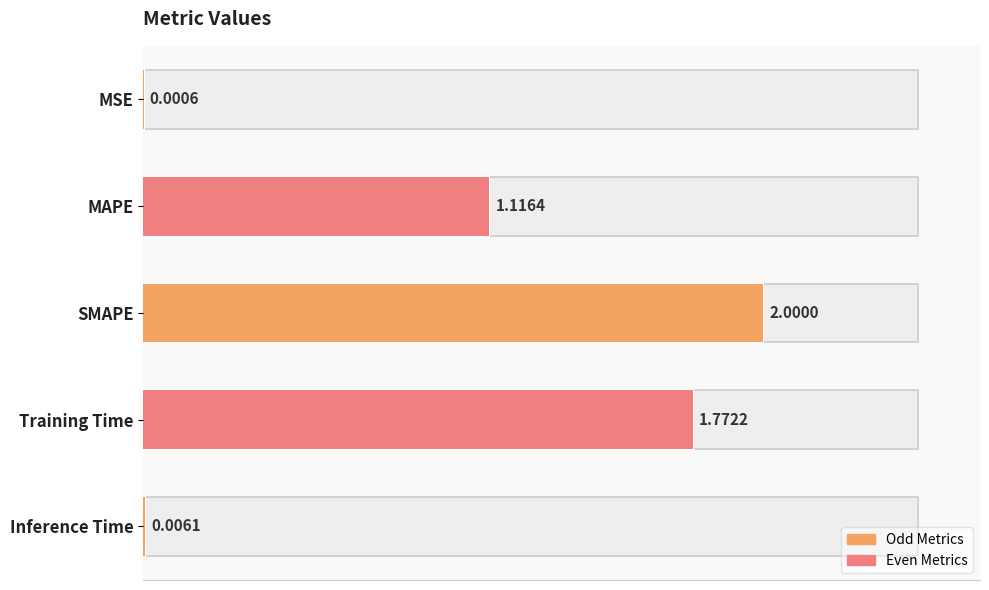

The value at Training Time is 1.2. True or false?

False